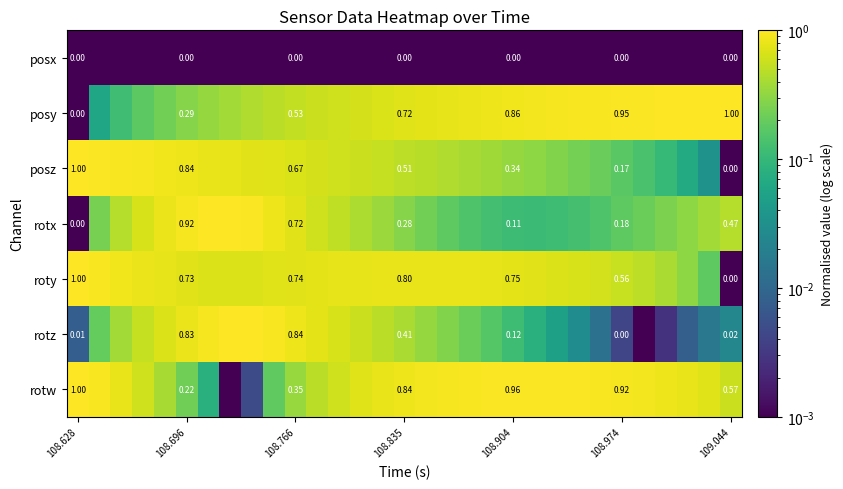

At which category is the sum across all series the highest?

9